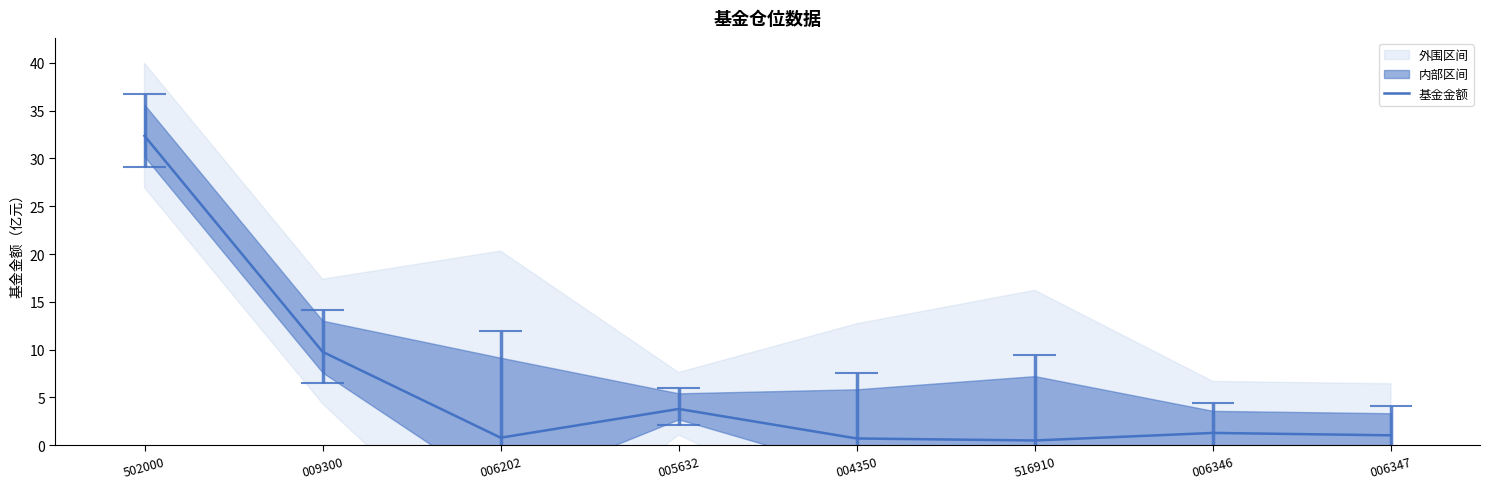

Reading left to right, what are all the values shown in this chart?

32.4	9.8	0.8	3.8	0.7	0.5	1.3	1.0